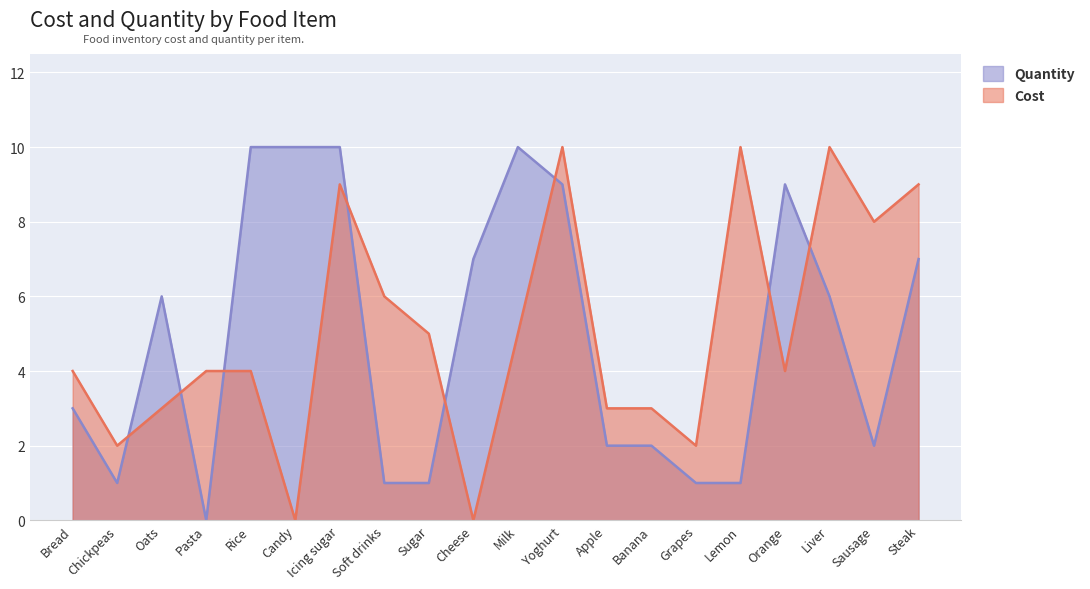

How many interior local valleys does the Quantity series have?

3